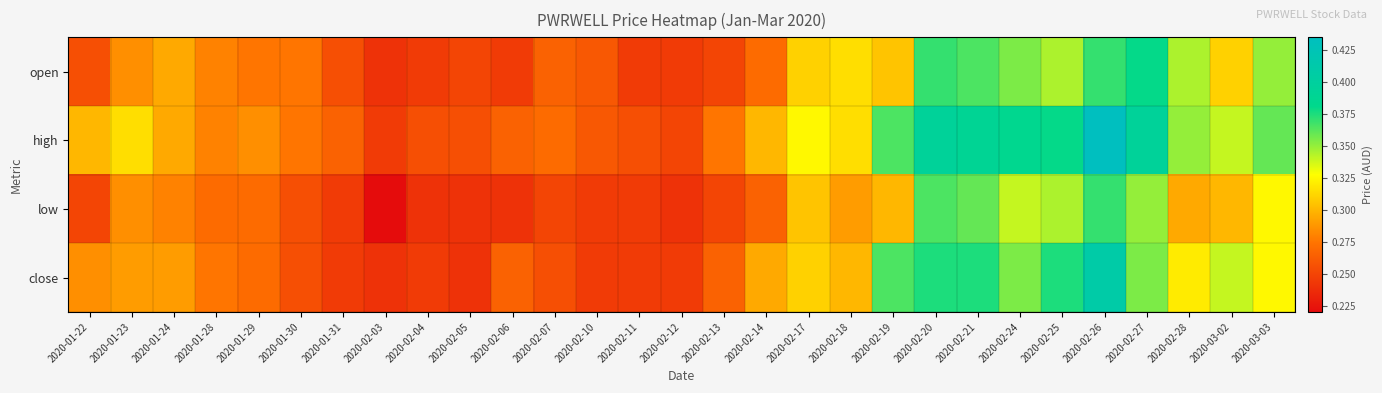

Rank the series by their maximum value, from lowest to highest.

low, open, close, high